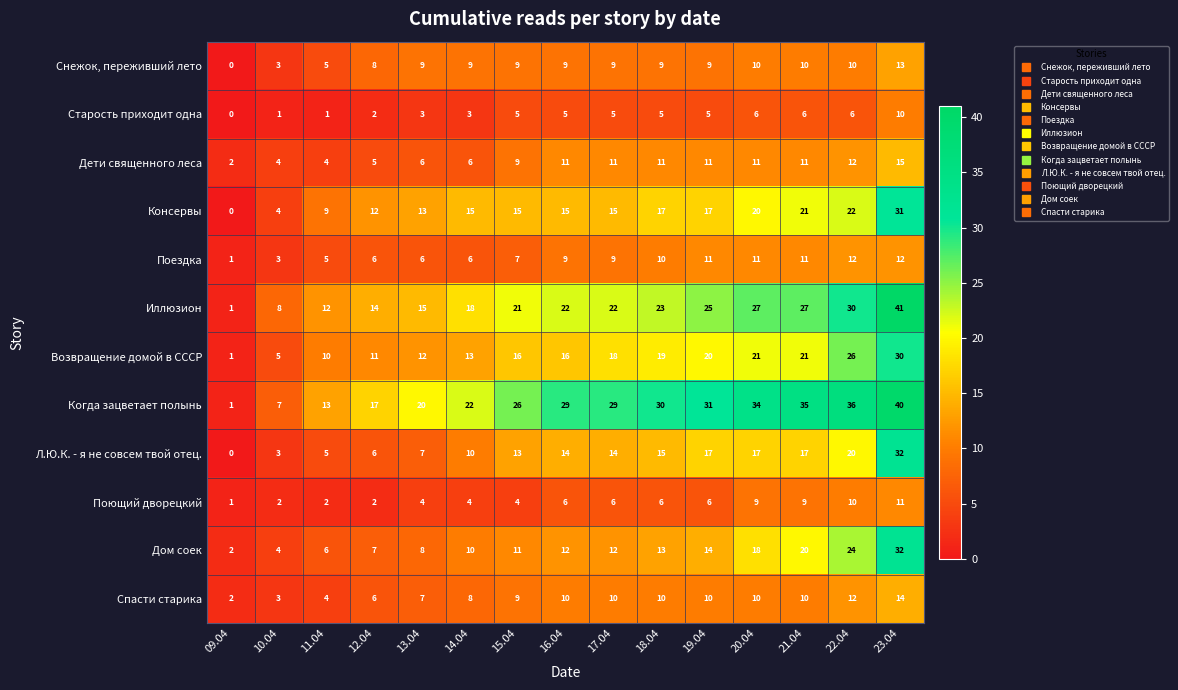

What is the spread (max minus min) of values at 19.04?

26